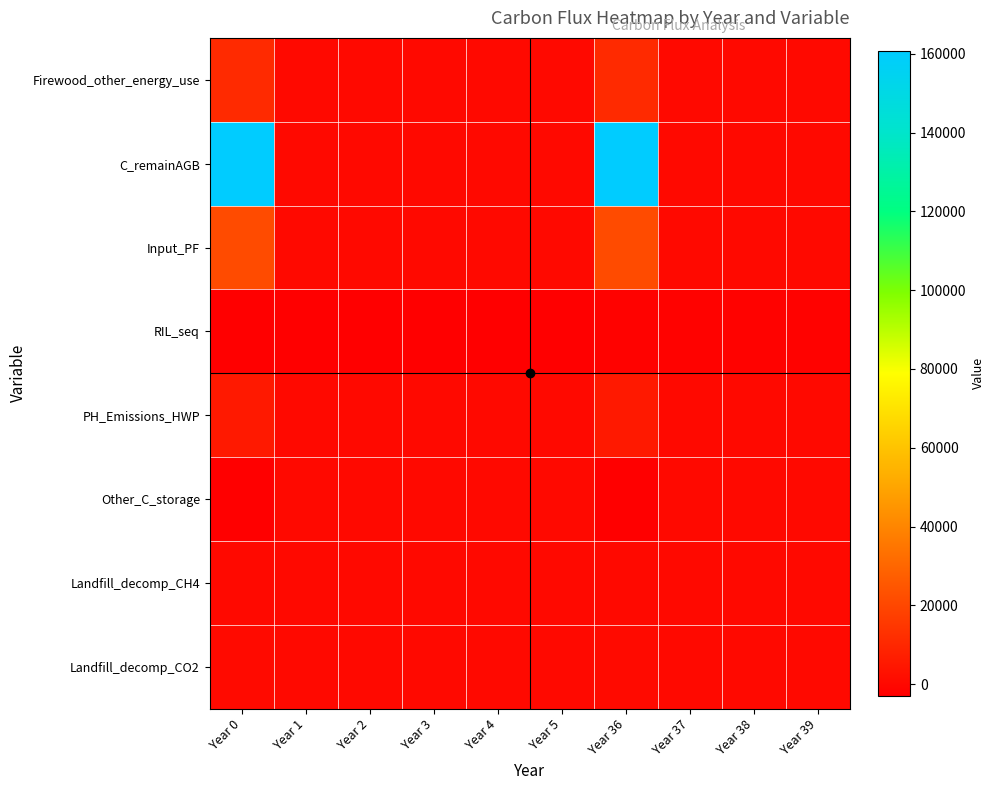

How many series are shown in this chart?

8